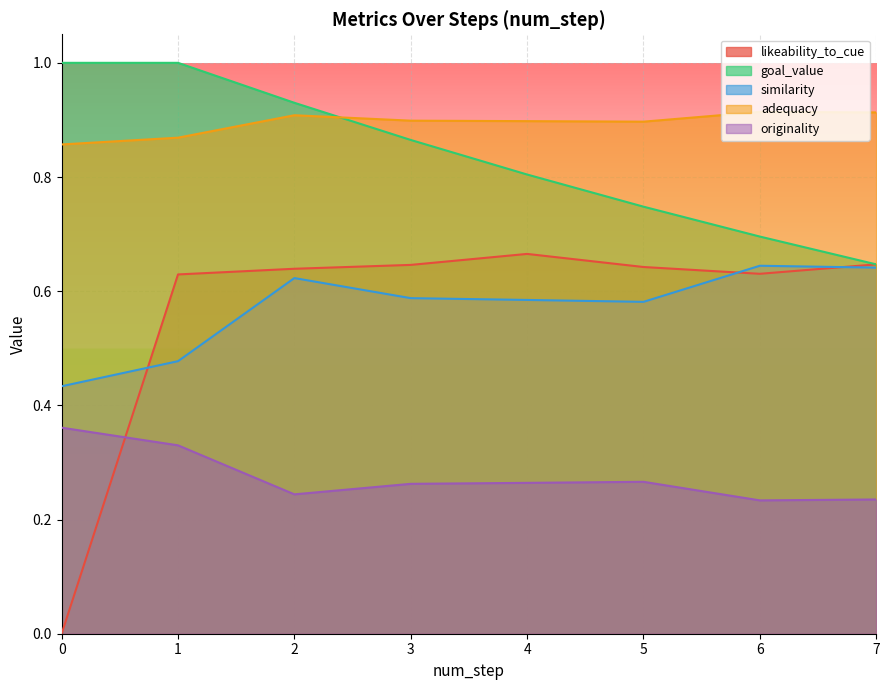

True or false: originality and goal_value intersect in this chart.

False